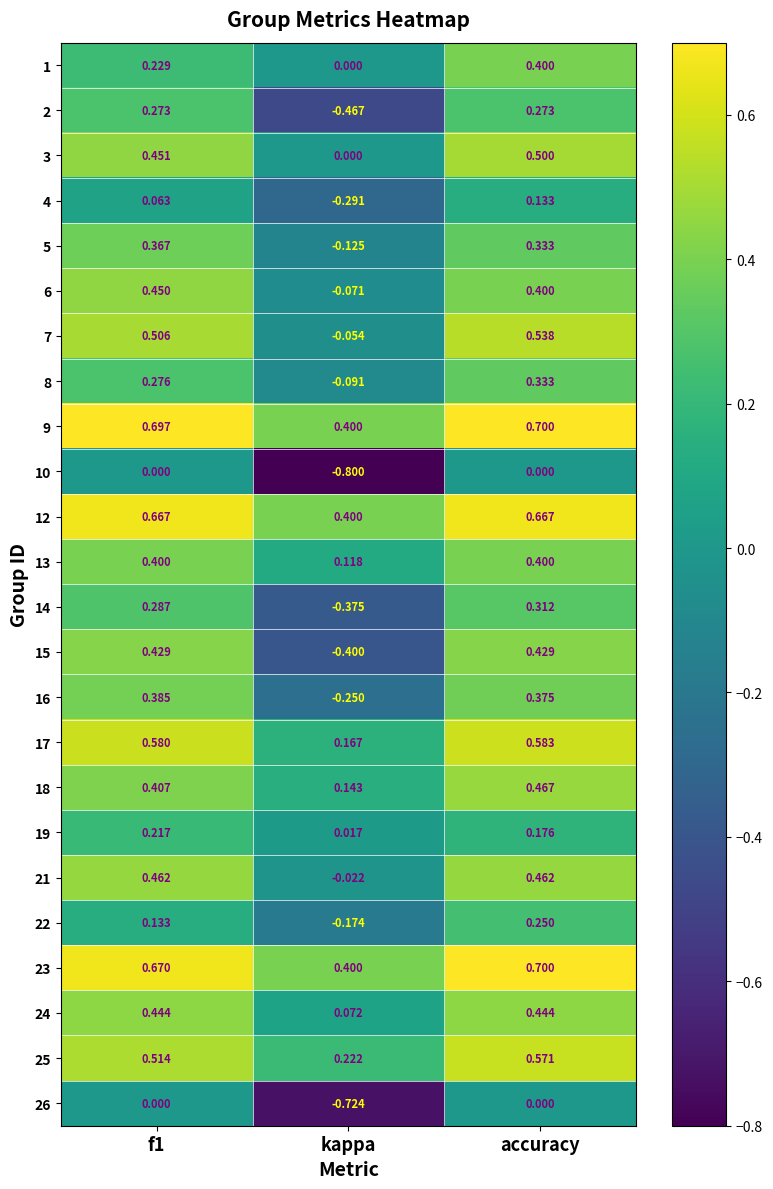

Which category has the lowest value across all series?

kappa